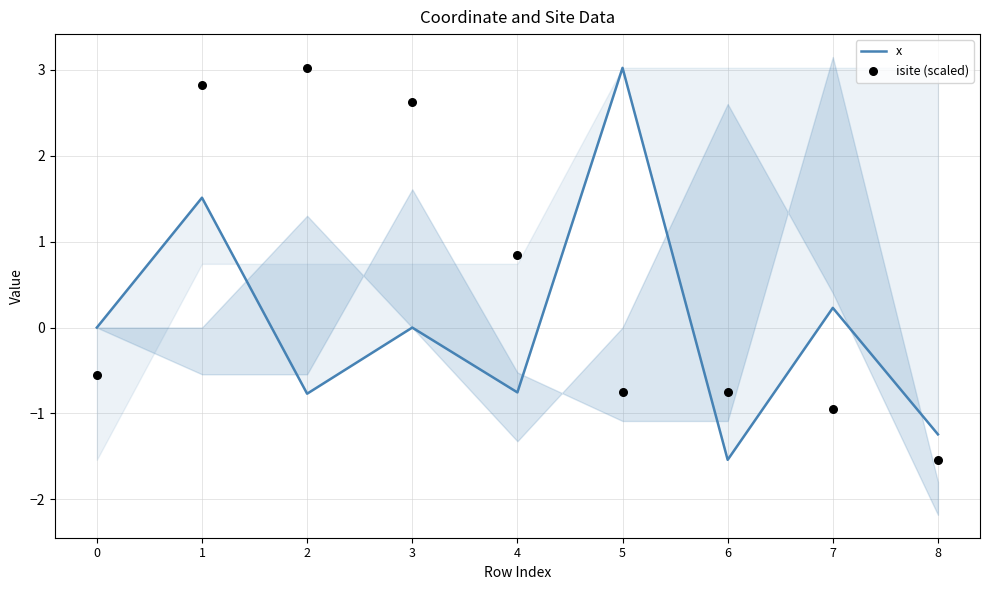

Which series reaches the maximum Y coordinate?

isite (scaled)